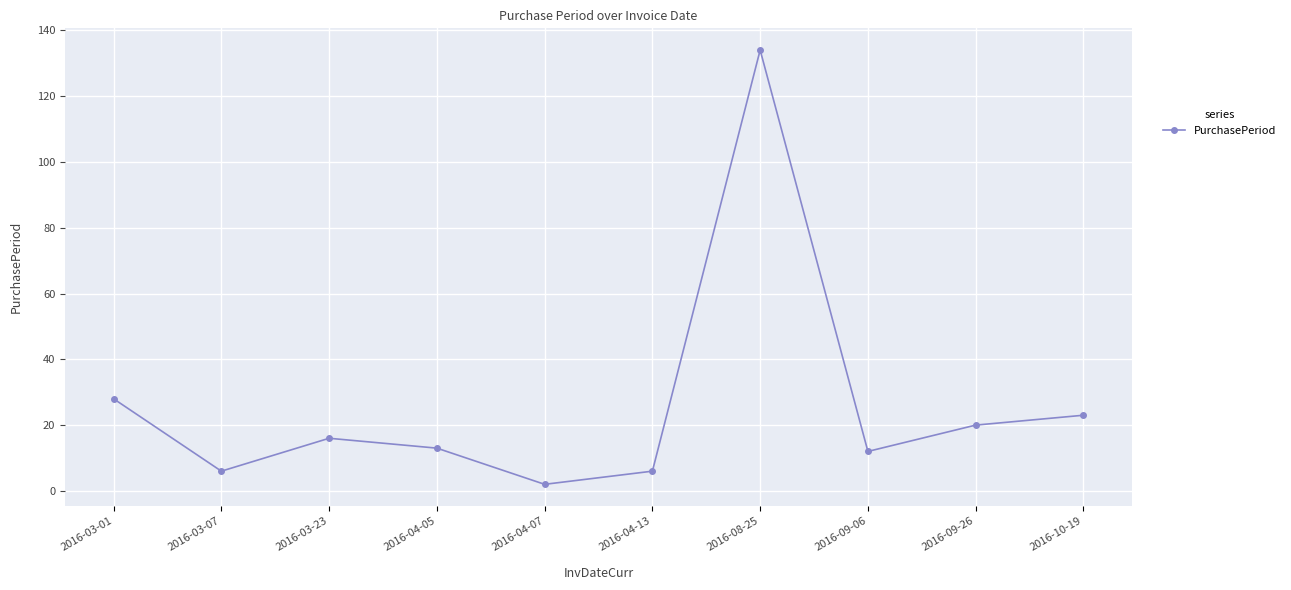

True or false: the data shows 134 at 2016-08-25.

True